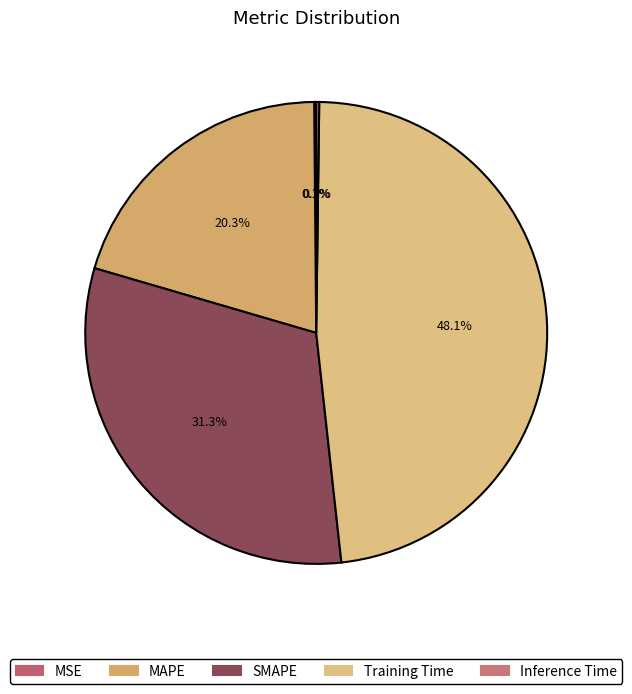

Is it true that Inference Time is 1% of the pie?

False